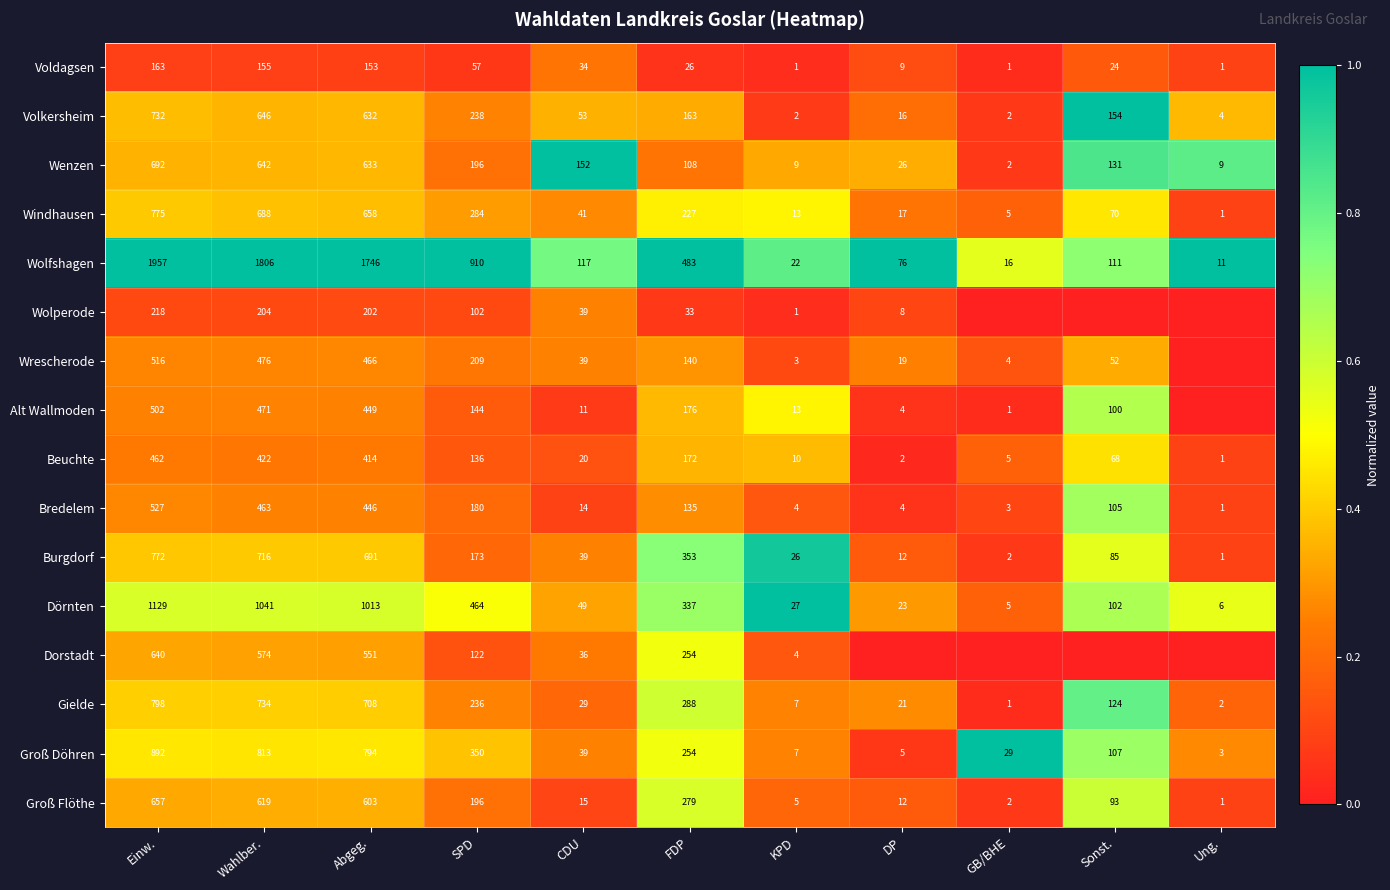

What is the difference between the maximum and second lowest values in the Volkersheim series?

730